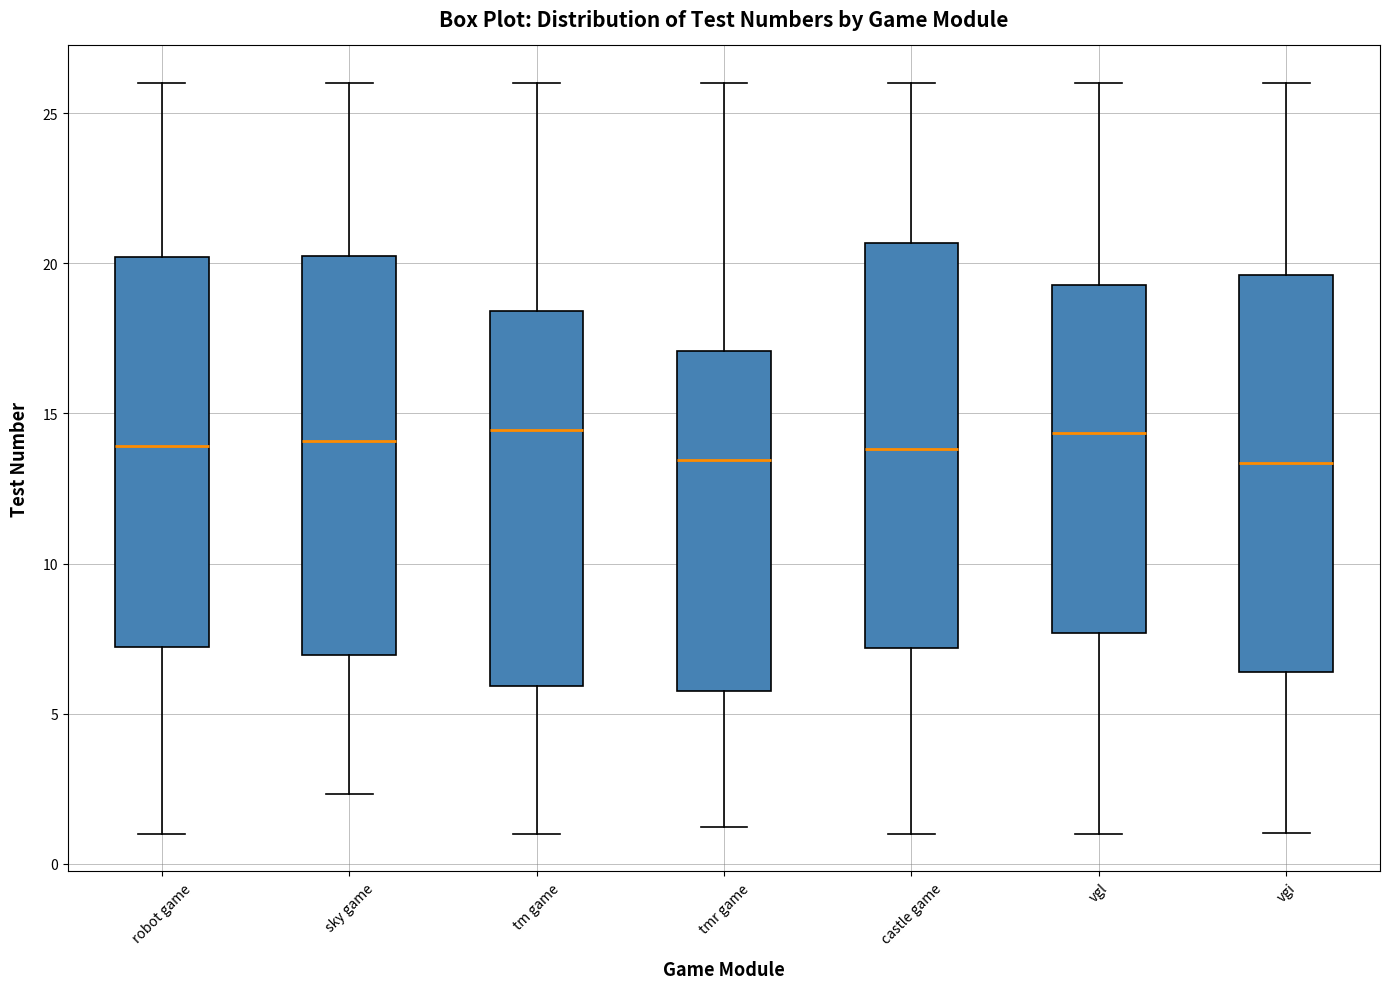

Where does the lower whisker of the box for tm game end on the y-axis? The values are not printed on the chart, so give them approximately, as read against the axis.

1.0